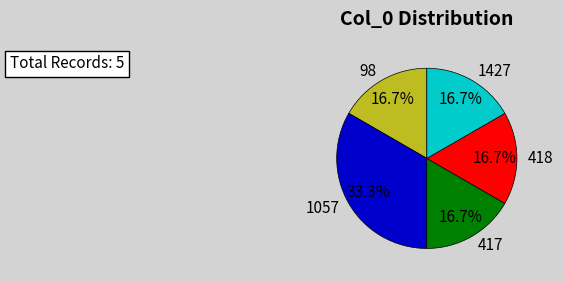

True or false: 1057 accounts for 42% of the total.

False